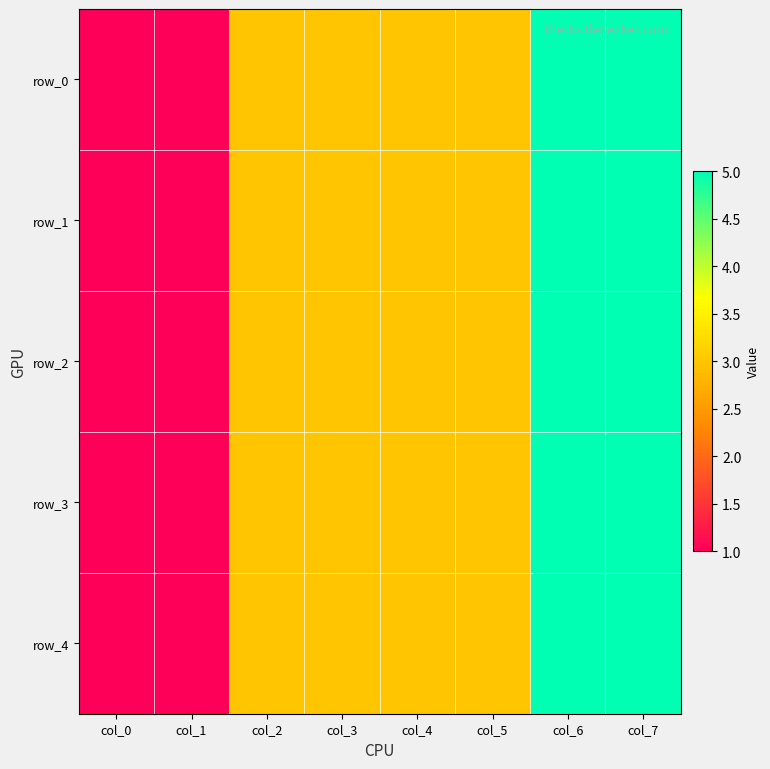

What is the sum of the row_0 values at col_1 and col_6?

6